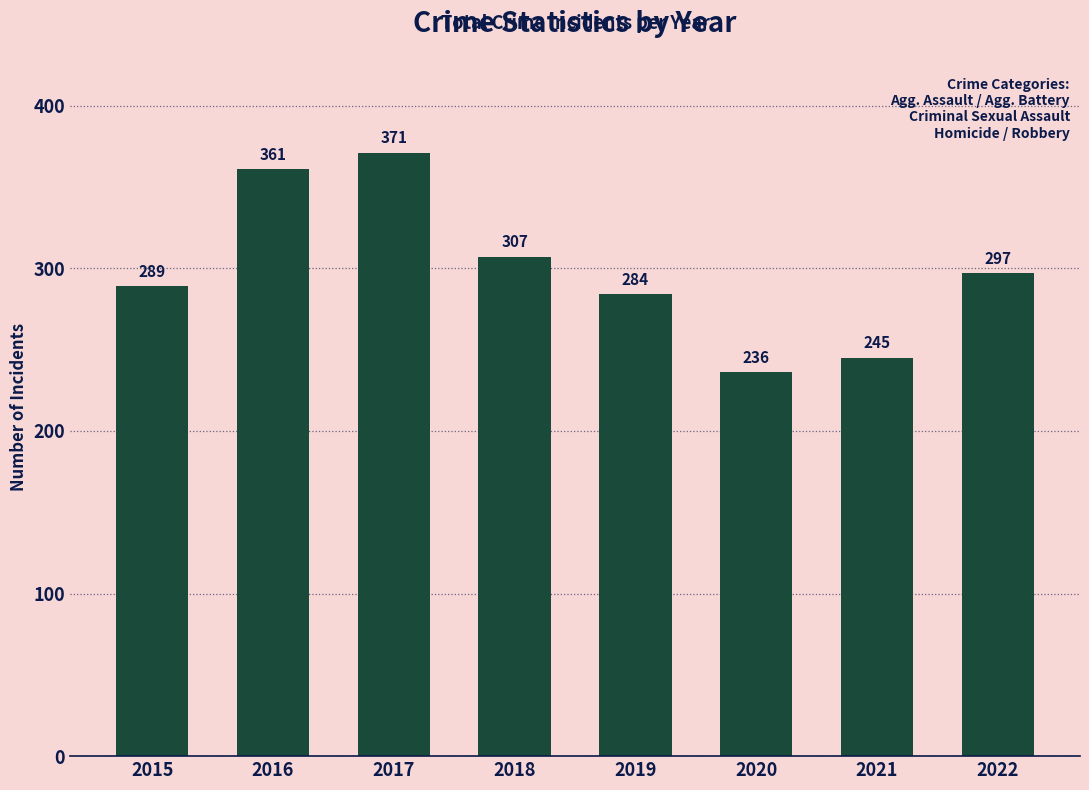

Rank the categories by value from lowest to highest.

2020, 2021, 2019, 2015, 2022, 2018, 2016, 2017